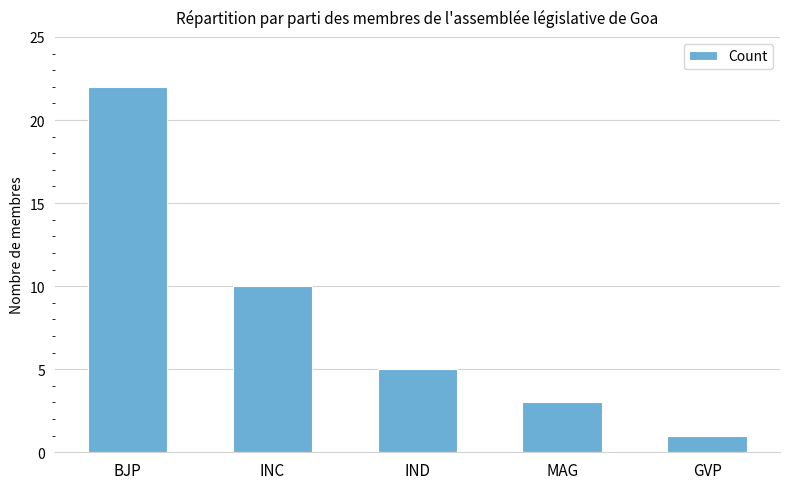

Rank the categories by value from highest to lowest.

BJP, INC, IND, MAG, GVP